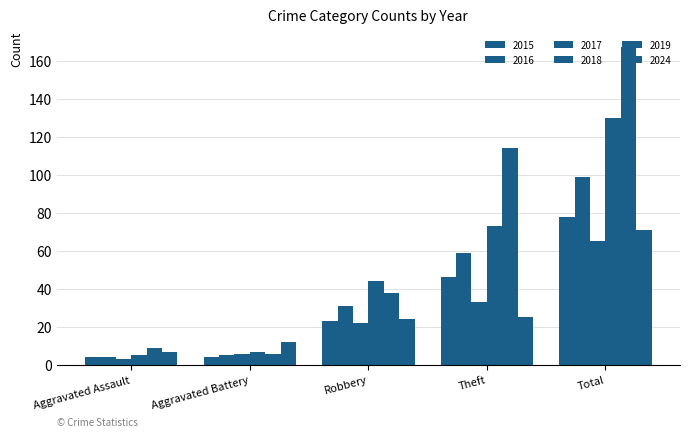

How many groups of bars are there?

5